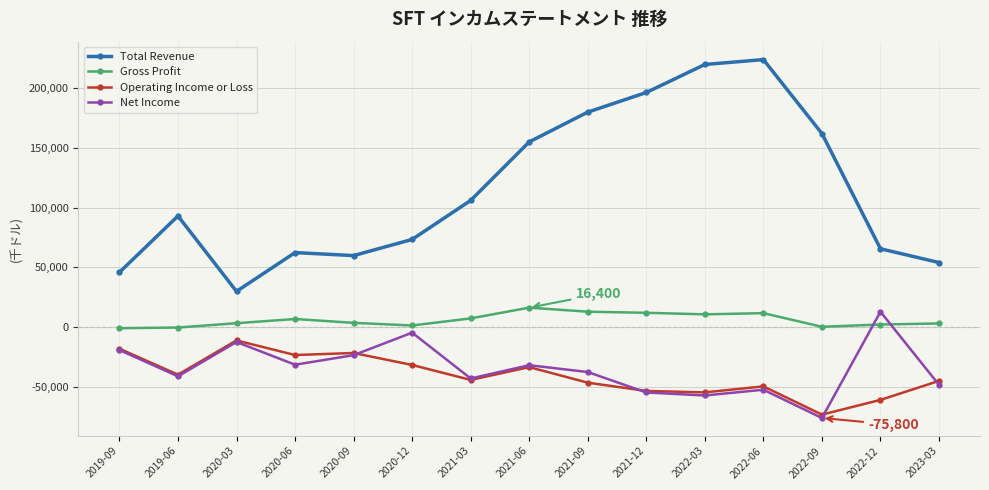

Which category has the highest value across all series?

2022-06